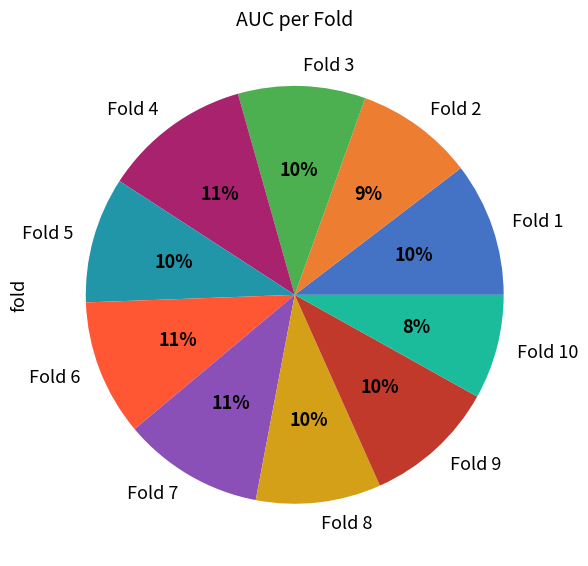

Is there a majority slice in this chart?

No